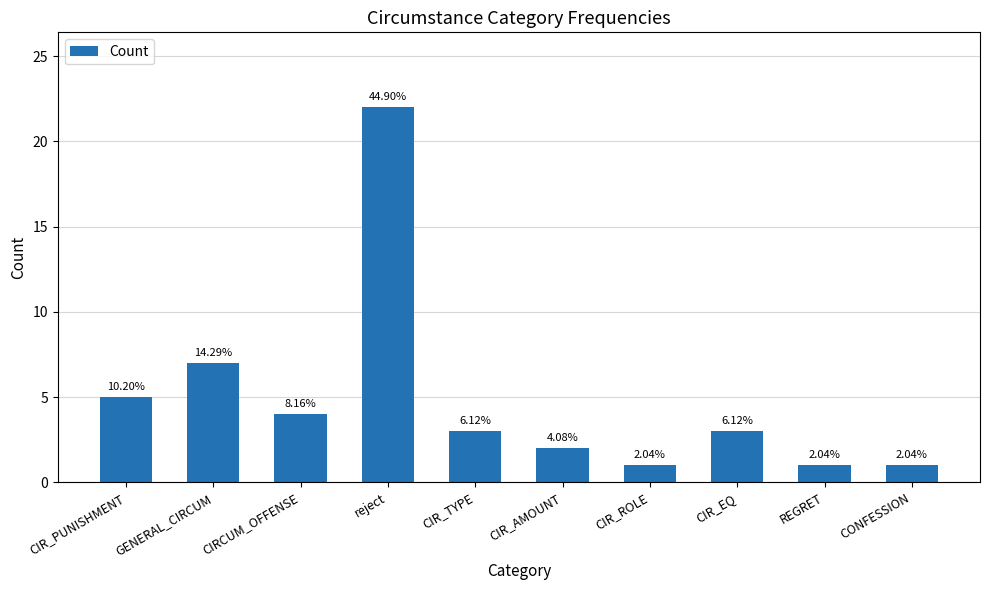

At which label does the data first exceed 3?

CIR_PUNISHMENT